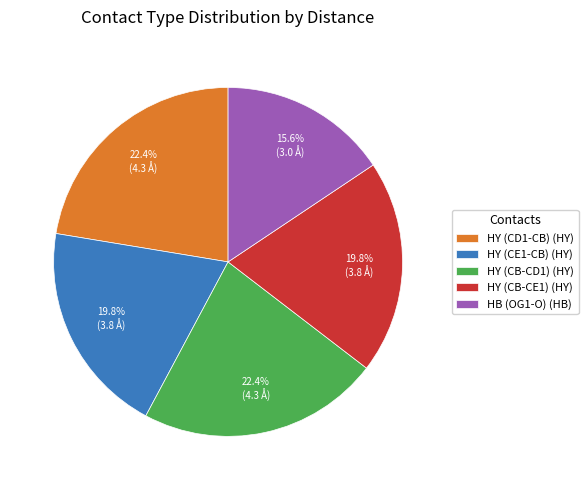

To the nearest percent, what is the average slice percentage?

20%